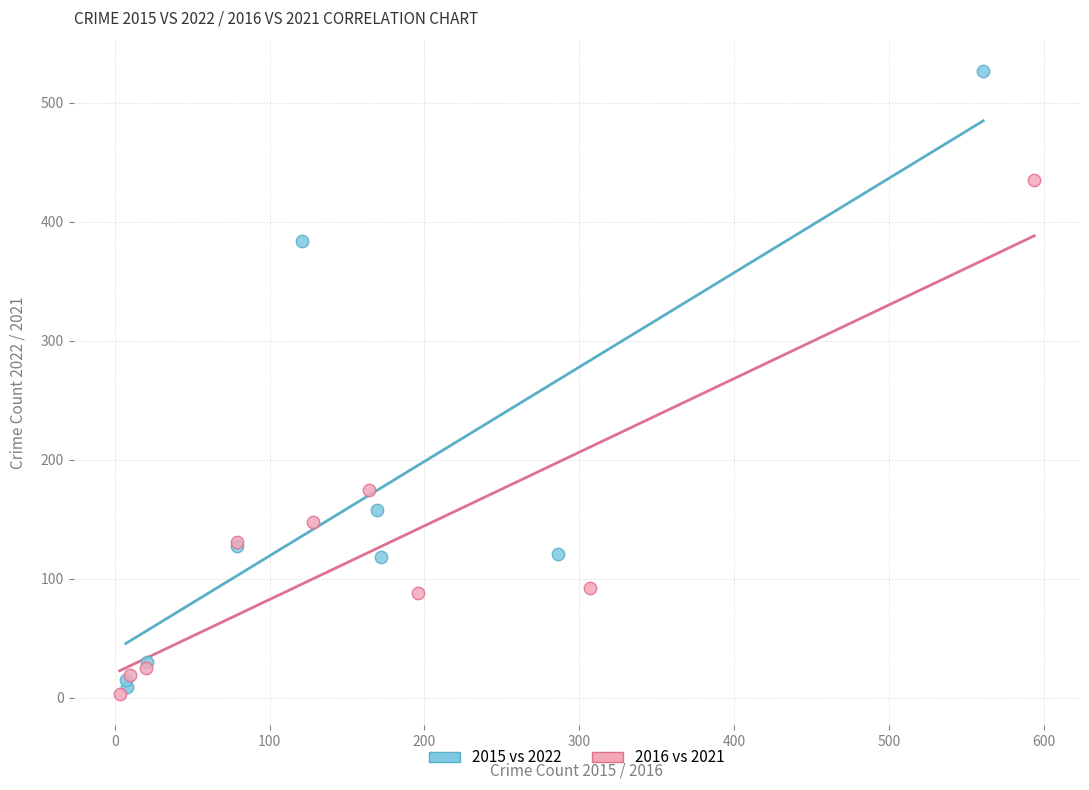

Which series contains the highest Y value?

2015 vs 2022